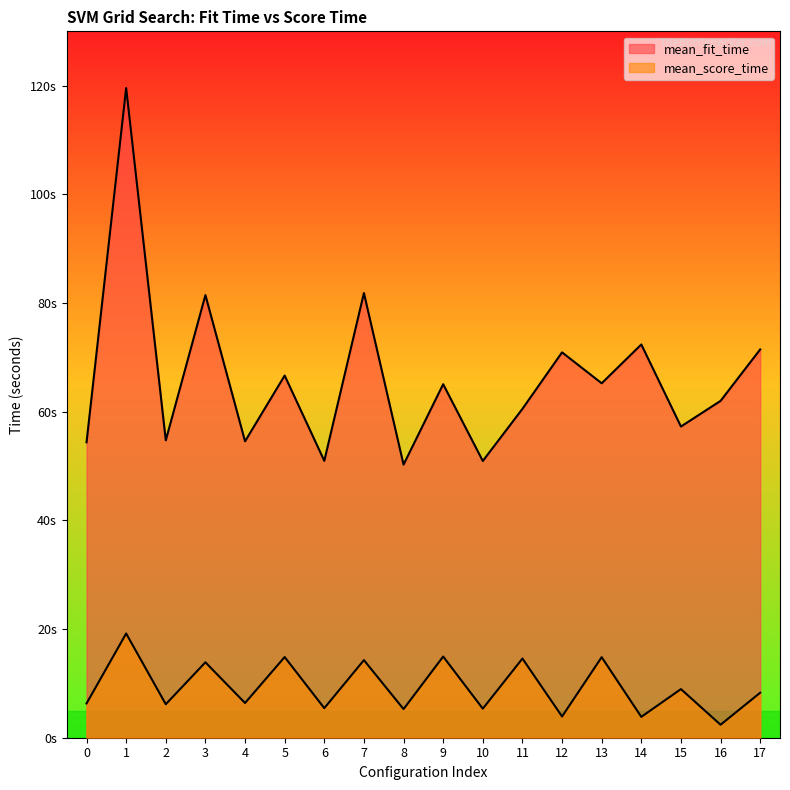

Rank the categories by mean_fit_time value from highest to lowest.

1, 7, 3, 14, 17, 12, 5, 13, 9, 16, 11, 15, 2, 4, 0, 6, 10, 8